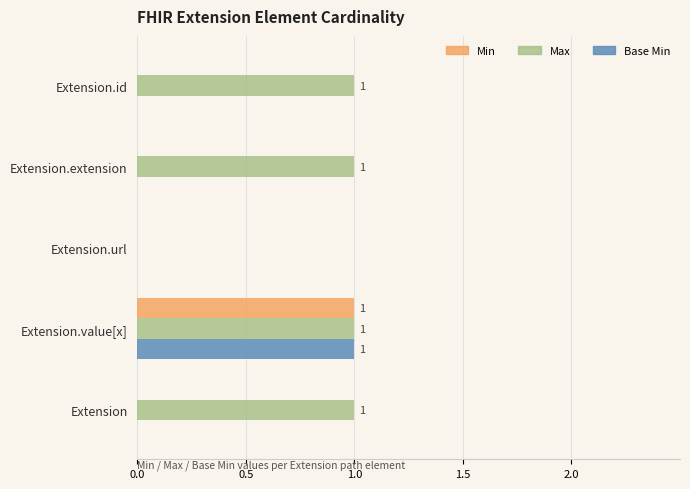

At which category is the sum across all series the highest?

Extension.value[x]